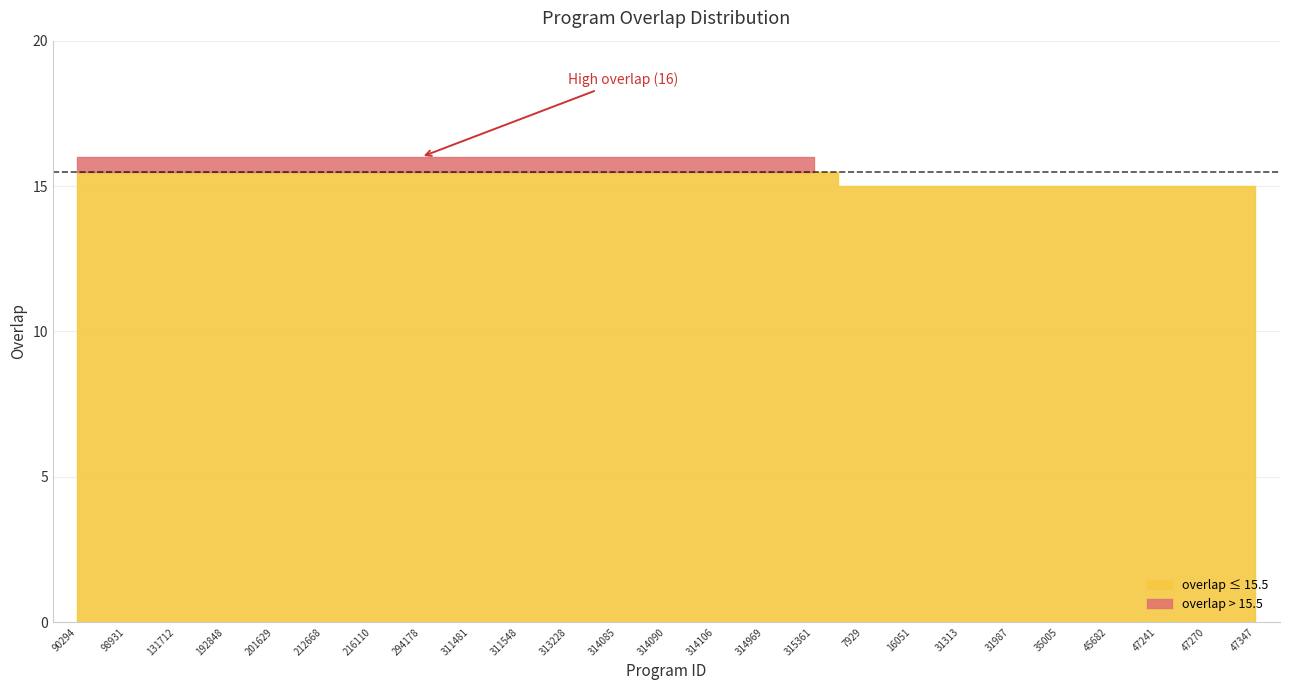

What is the difference between the values at 90294 and 35005?

1